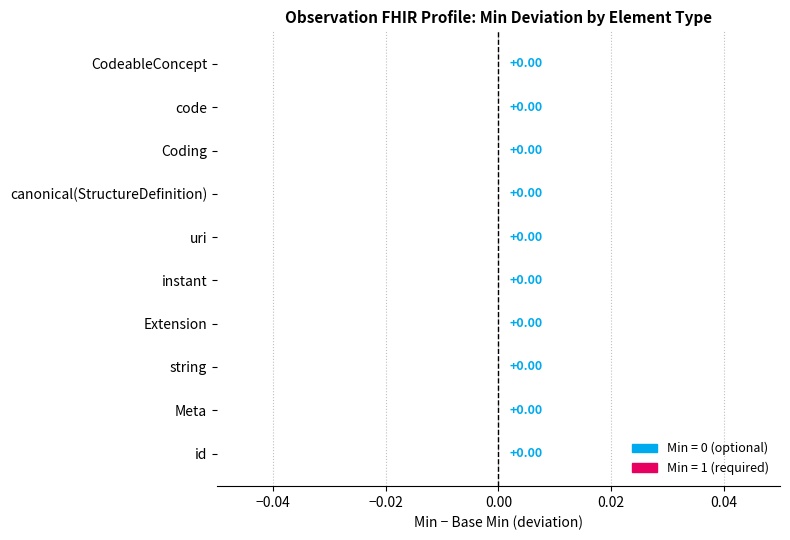

The chart shows a value of 1 at code. True or false?

False